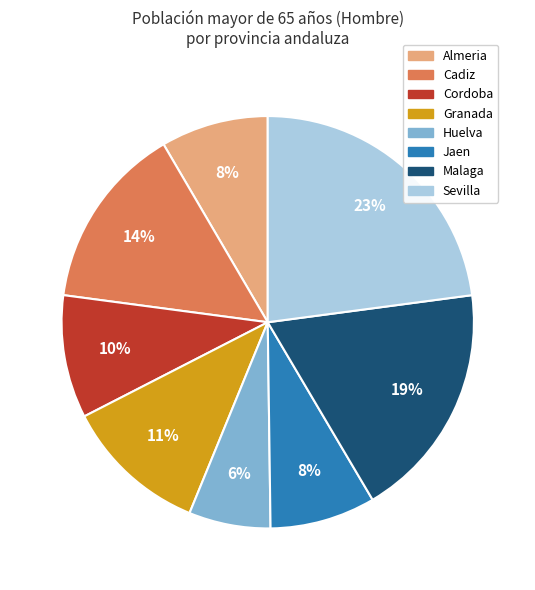

Is Almeria the majority of the pie?

No